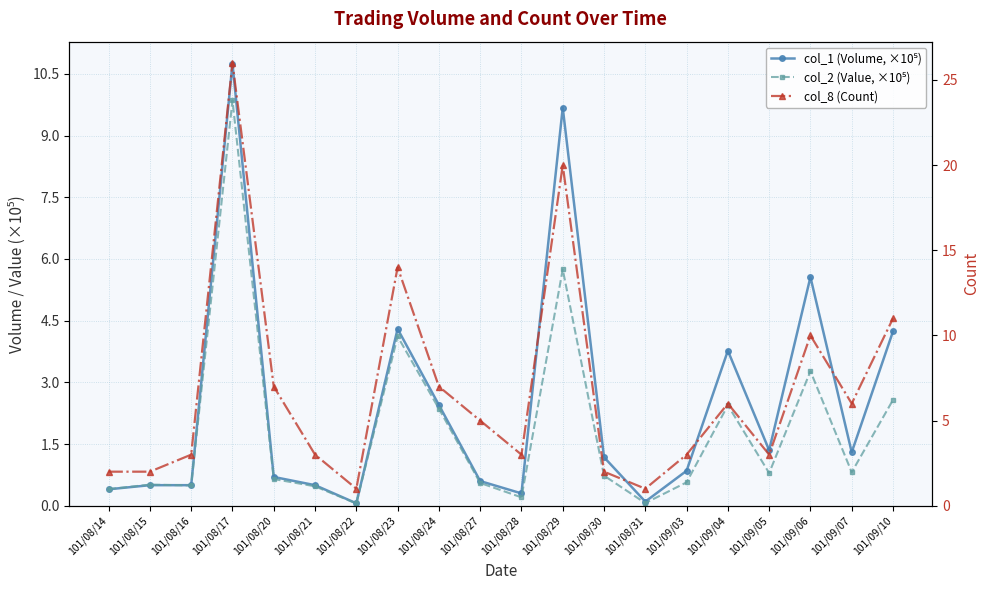

How many series are shown in this chart?

3